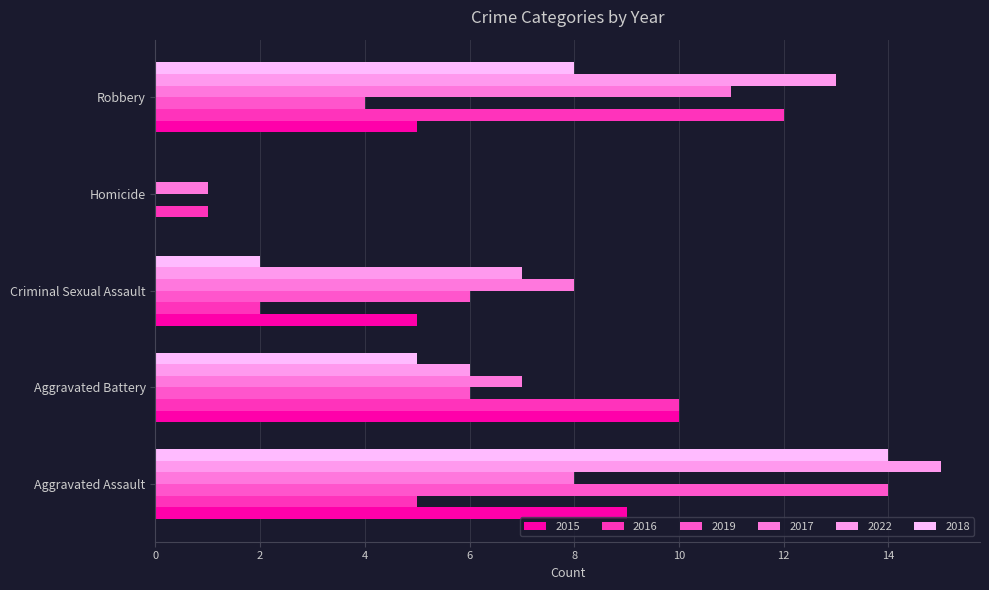

Reading left to right, list all the values displayed in this chart.

2015: 9	10	5	0	5
2016: 5	10	2	1	12
2019: 14	6	6	0	4
2017: 8	7	8	1	11
2022: 15	6	7	0	13
2018: 14	5	2	0	8